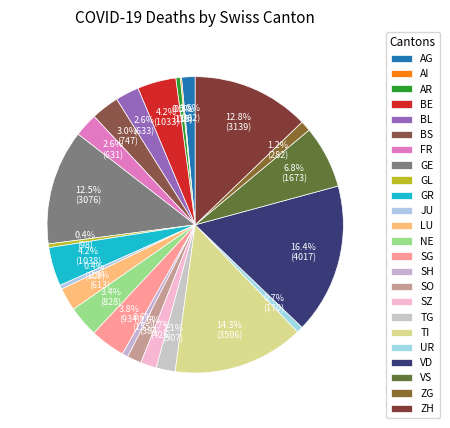

To the nearest percent, what percentage of the pie is UR?

1%